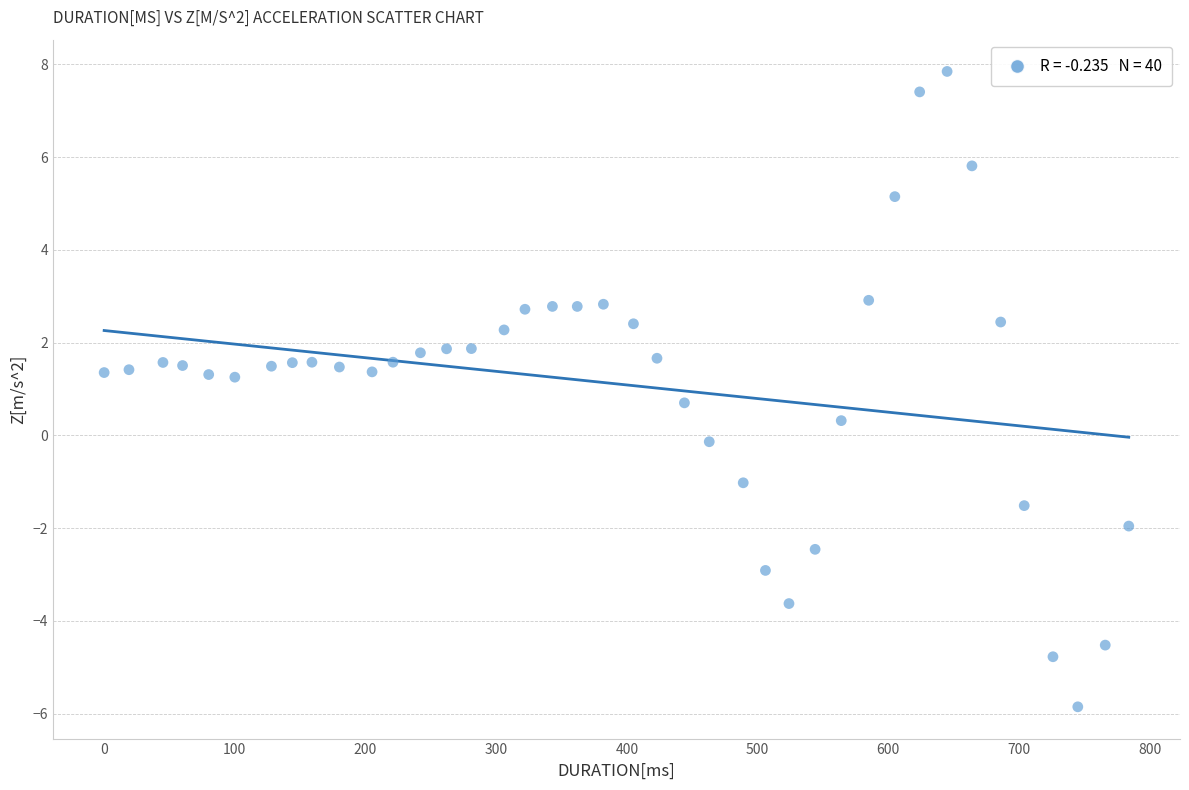

What is the range of X values (max minus min)?

784.0